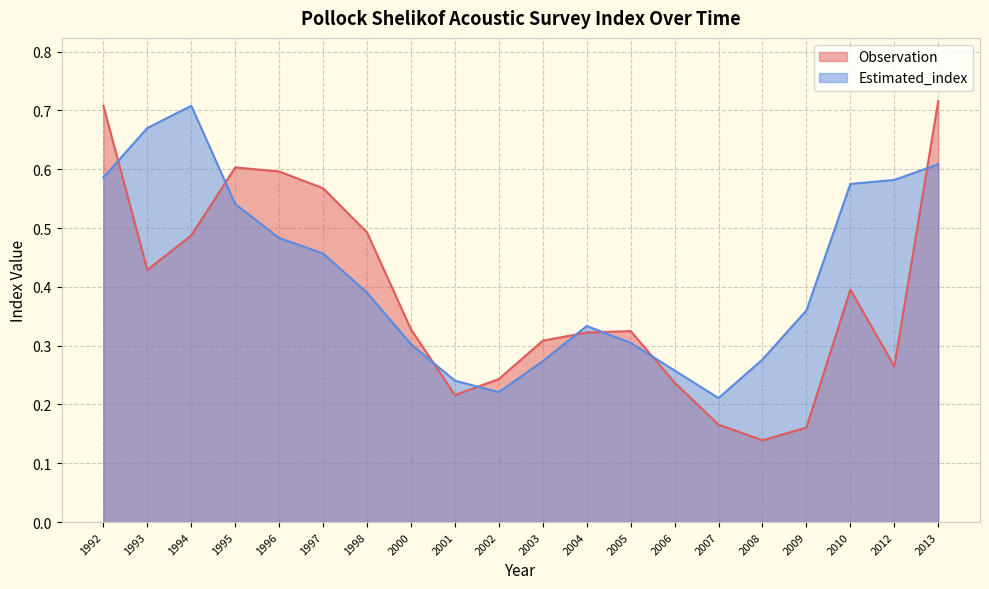

The value of Estimated_index at 2000 is 0.2. True or false?

False